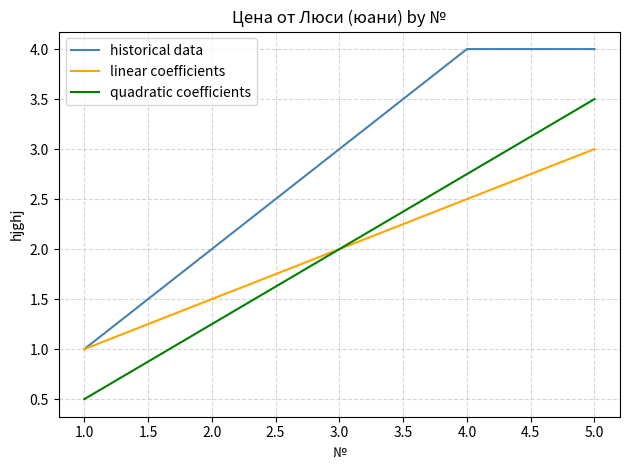

What is the minimum value for historical data?

1.0